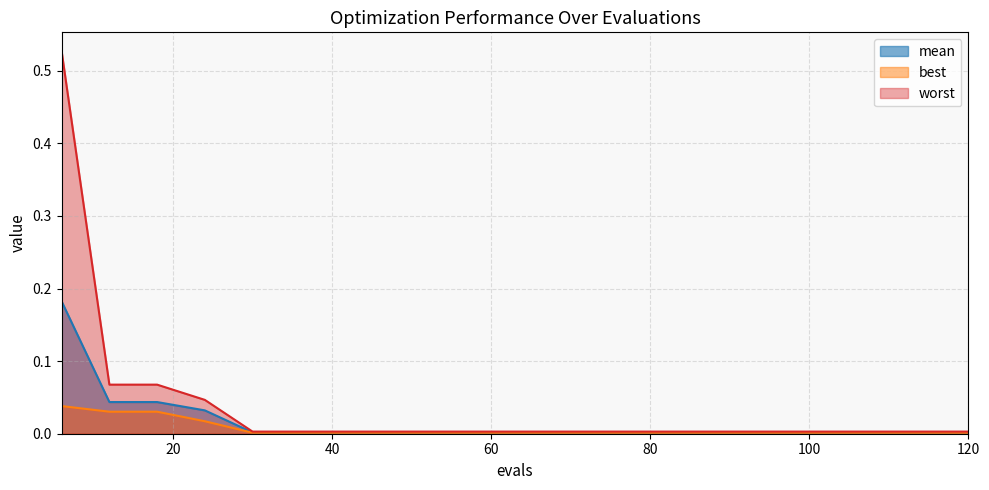

True or false: worst and mean intersect in this chart.

False